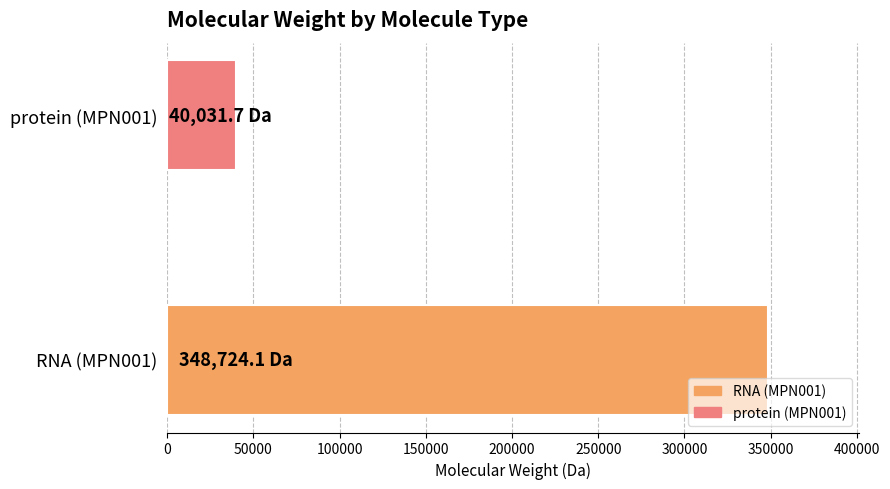

Rank the categories by value from lowest to highest.

protein (MPN001), RNA (MPN001)